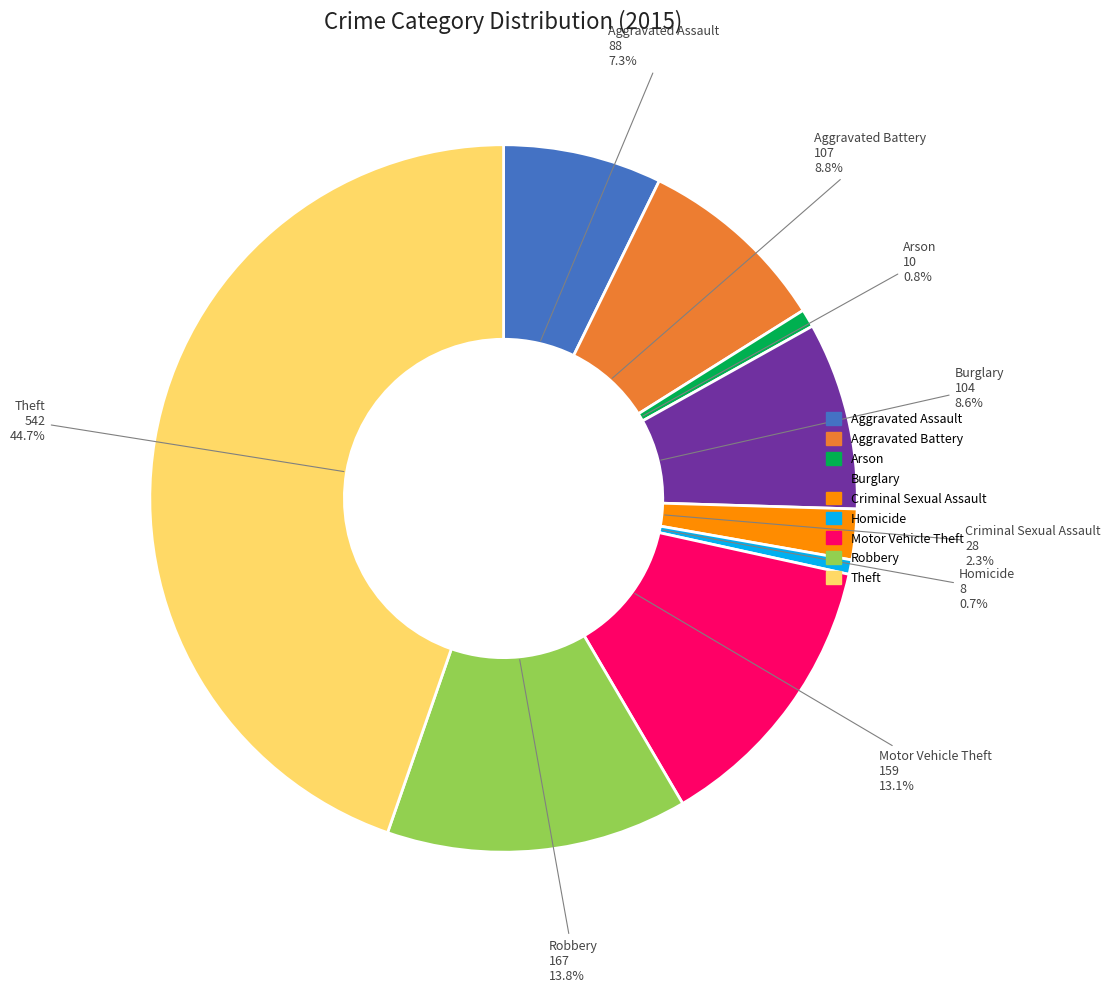

To the nearest percent, what is the difference between the Robbery and Motor Vehicle Theft slice percentages?

1%